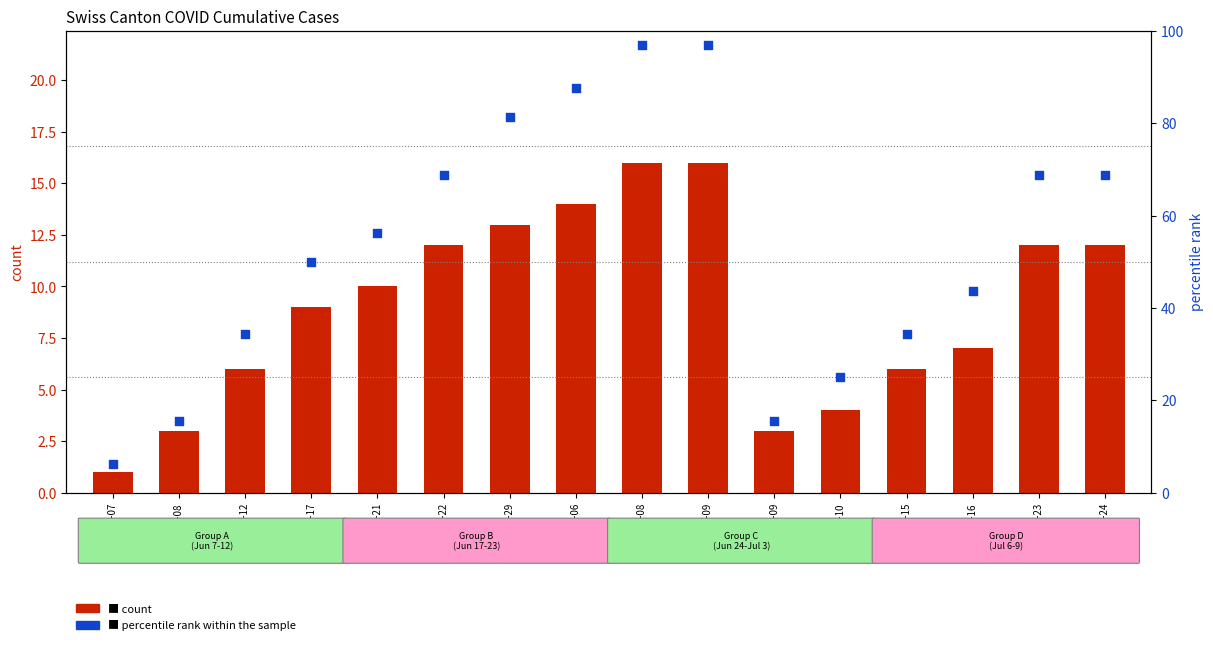

Is the value of count at 2020-06-08 greater than the value of percentile rank within the sample at 2020-06-22?

No